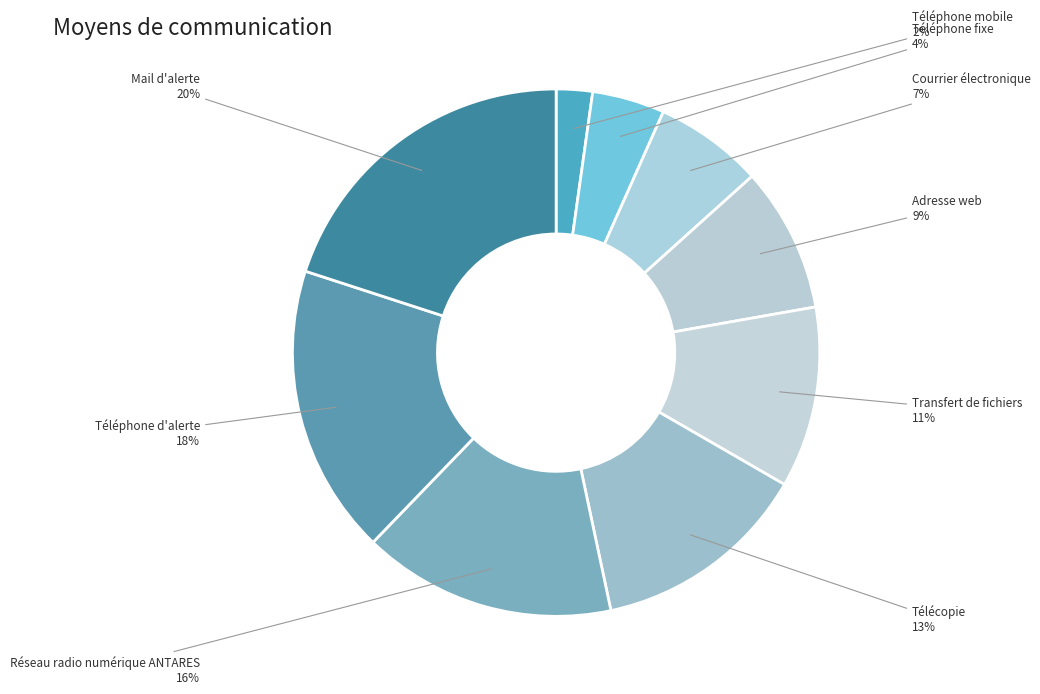

How many slices are in this pie chart?

9